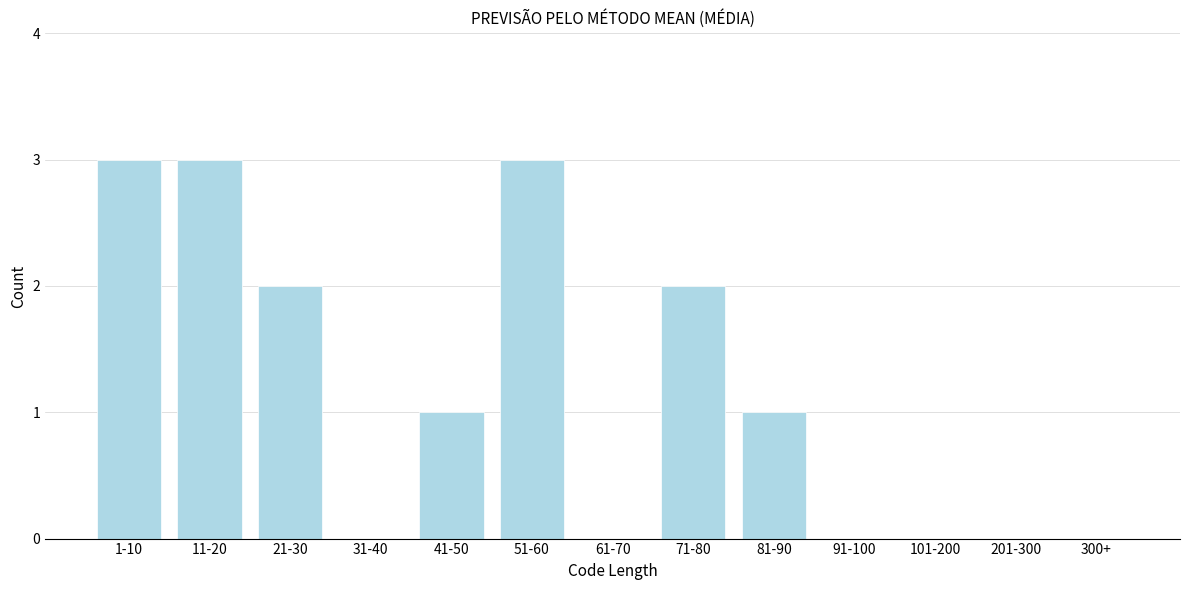

Reading left to right, what are all the values shown in this chart?

1-10=3	11-20=3	21-30=2	31-40=0	41-50=1	51-60=3	61-70=0	71-80=2	81-90=1	91-100=0	101-200=0	201-300=0	300+=0